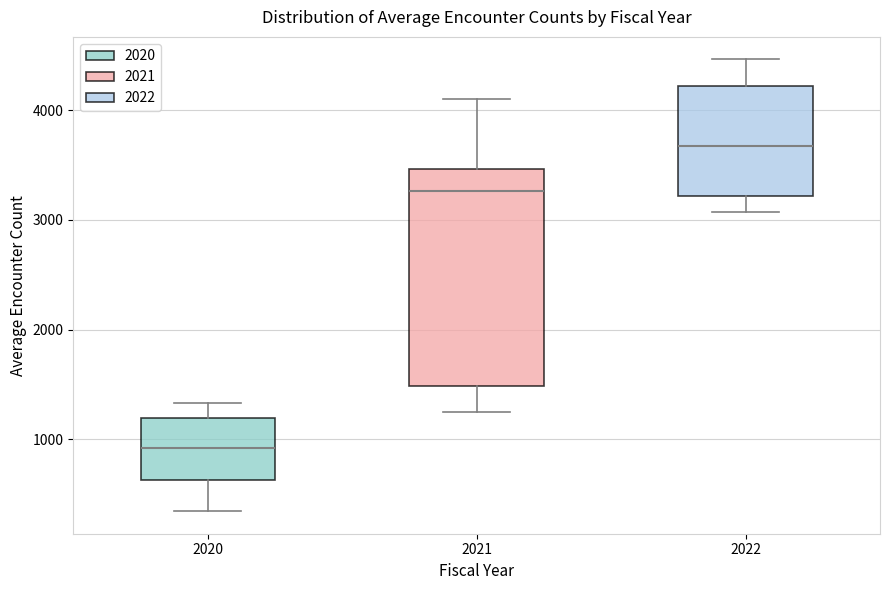

Which box is the tallest, from its lower edge to its upper edge?

2021